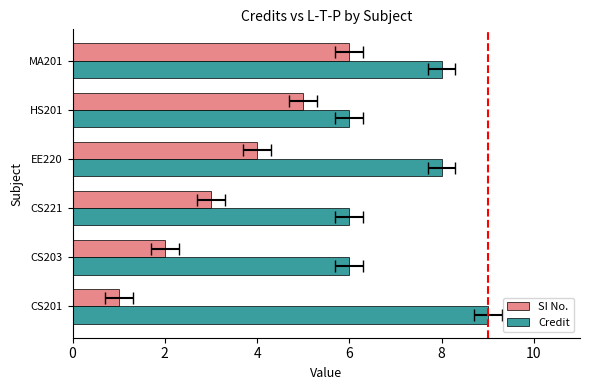

What is the value of the SI No. bar at the 5th from the left?

5